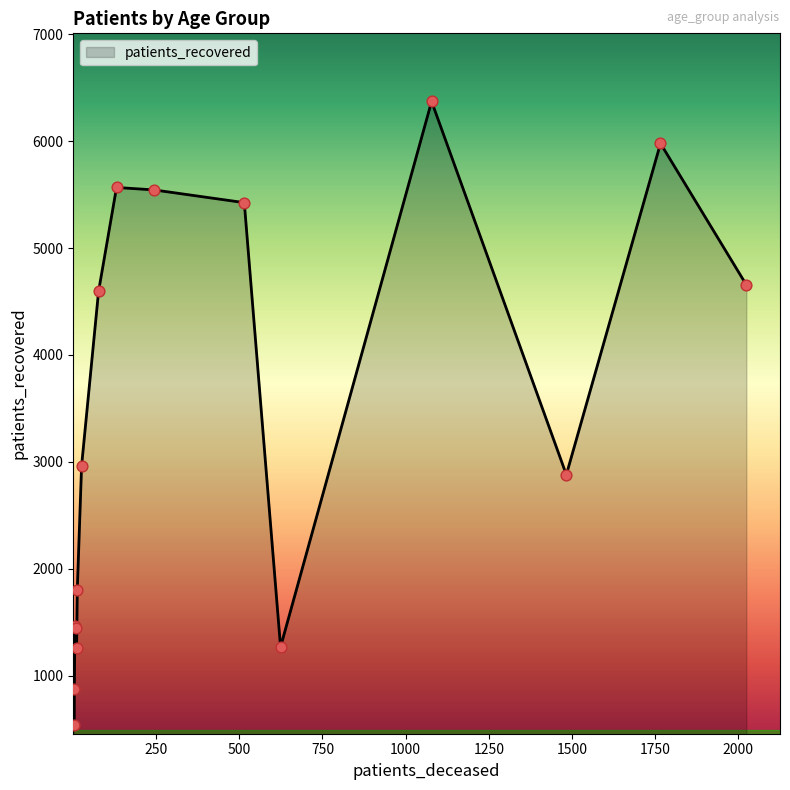

What is the smallest value displayed?

536